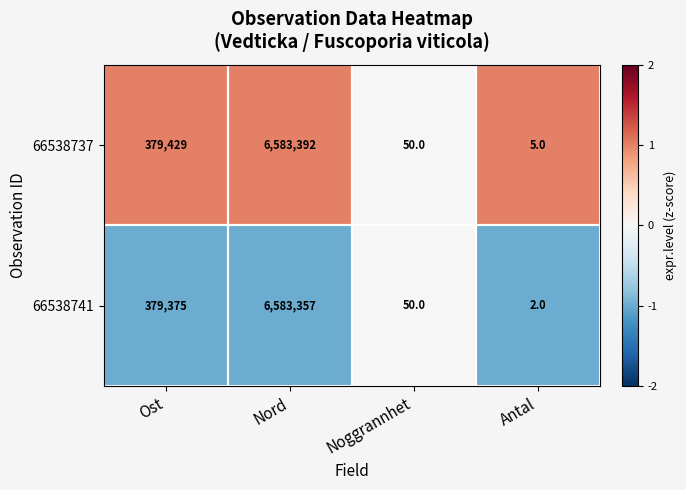

What is the sum of all 66538741 values?

6962784